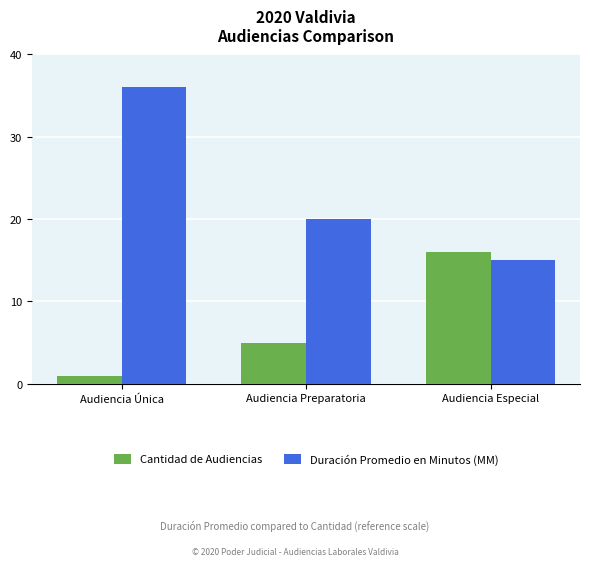

Rank the series by their average value, from lowest to highest.

Cantidad de Audiencias, Duración Promedio en Minutos (MM)